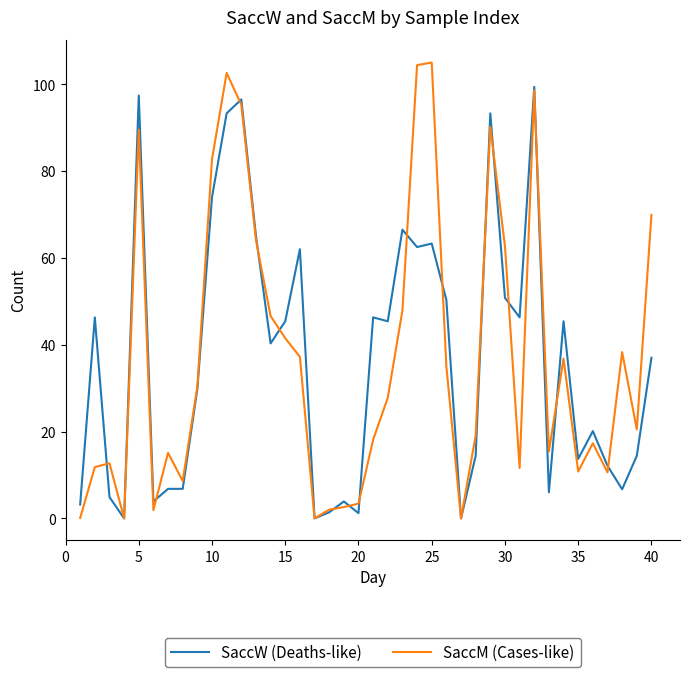

List the series in order of their peak value, lowest first.

SaccW (Deaths-like), SaccM (Cases-like)